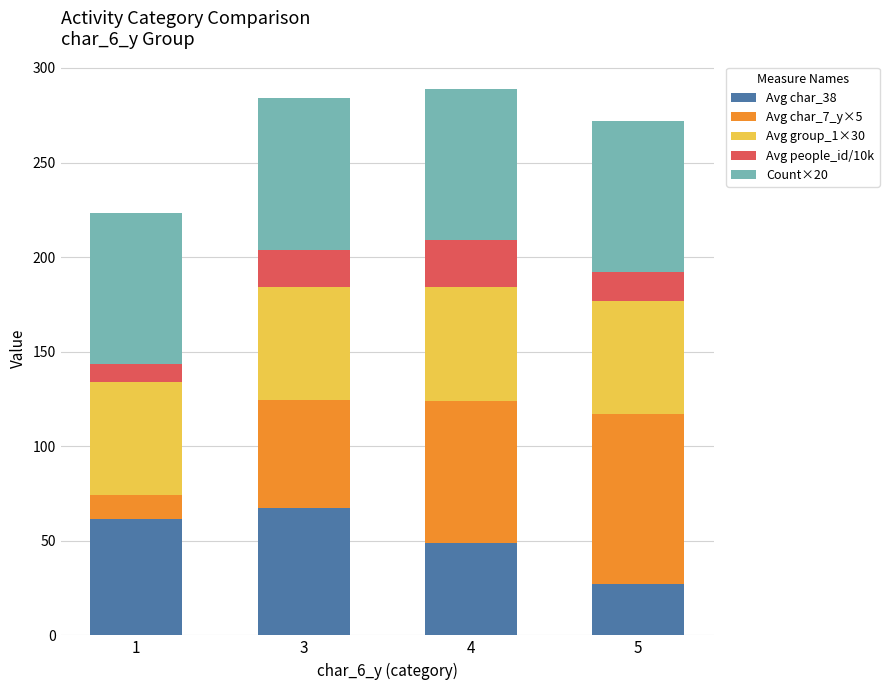

Reading right to left, what are the values for Avg char_38?

5=27.0	4=49.0	3=67.2	1=61.5